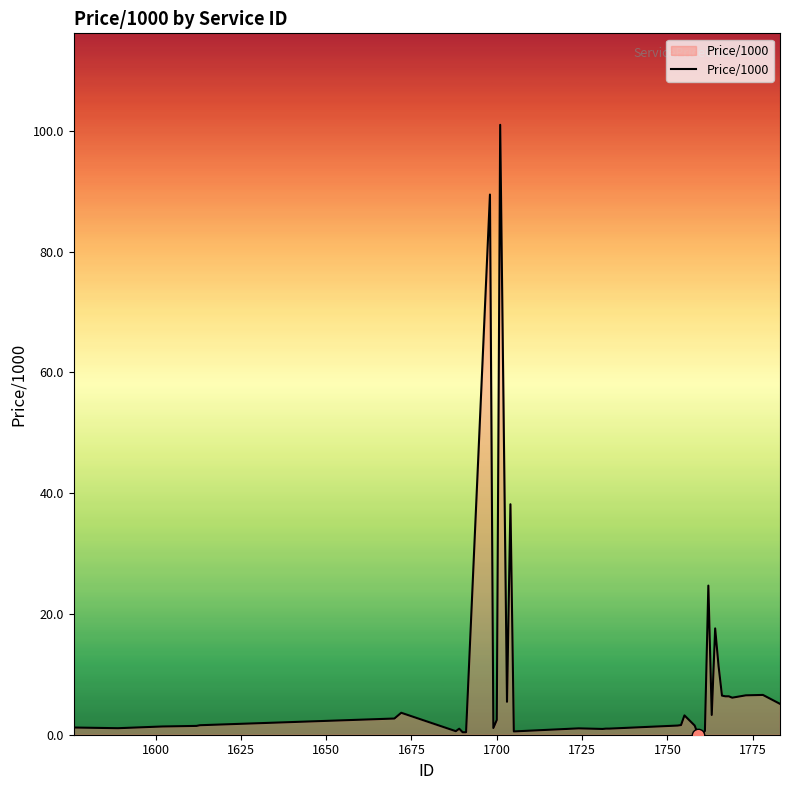

What is the greatest value displayed?

101.0